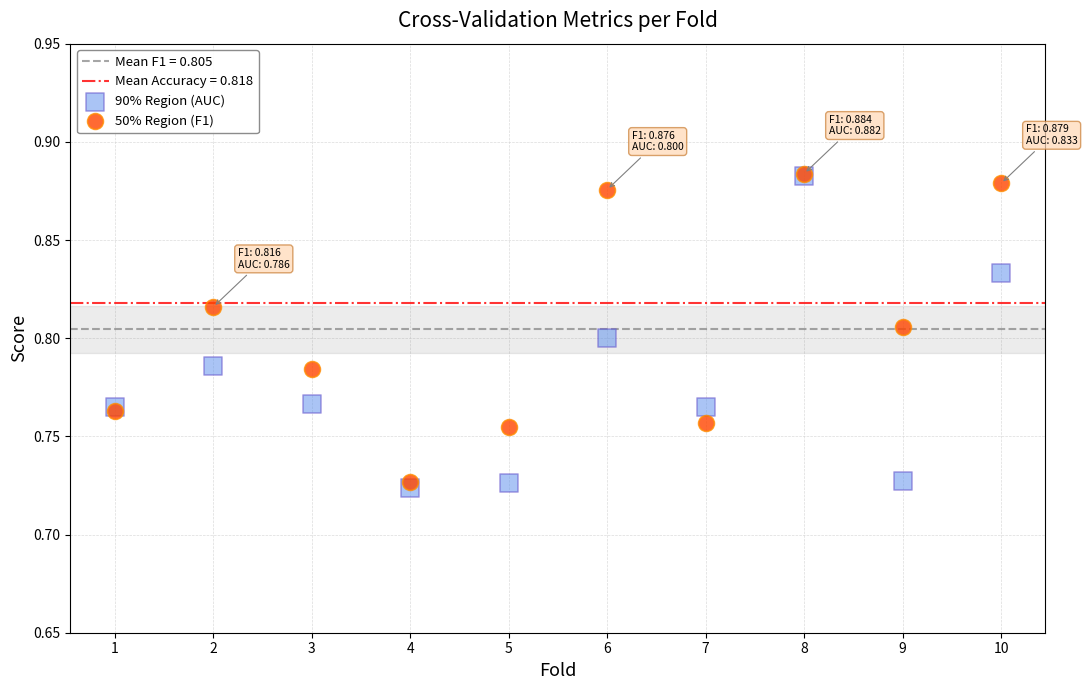

Which series contains the lowest Y value?

90% Region (AUC)